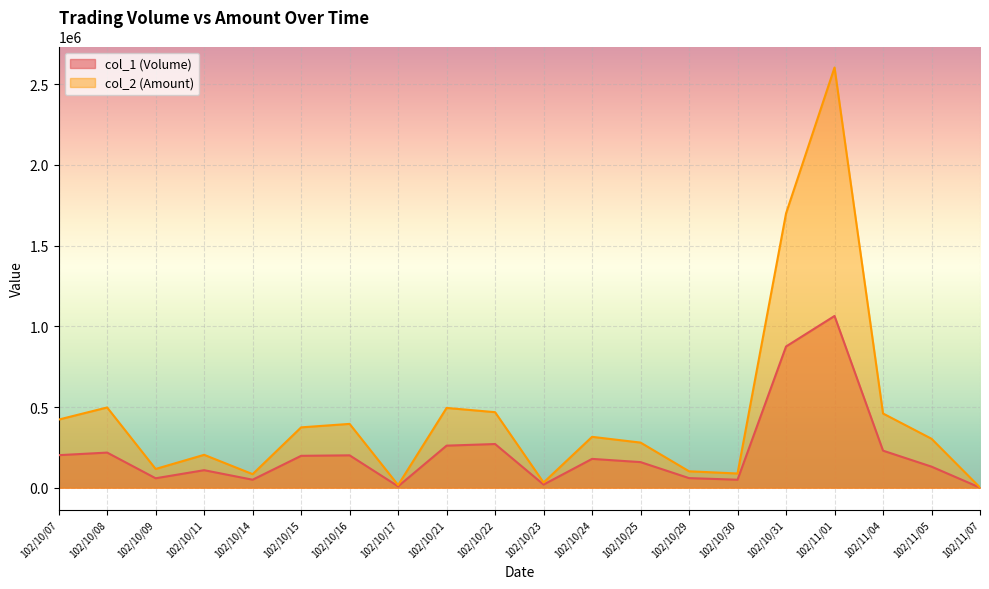

Which series has the largest total across all categories?

col_2 (Amount)